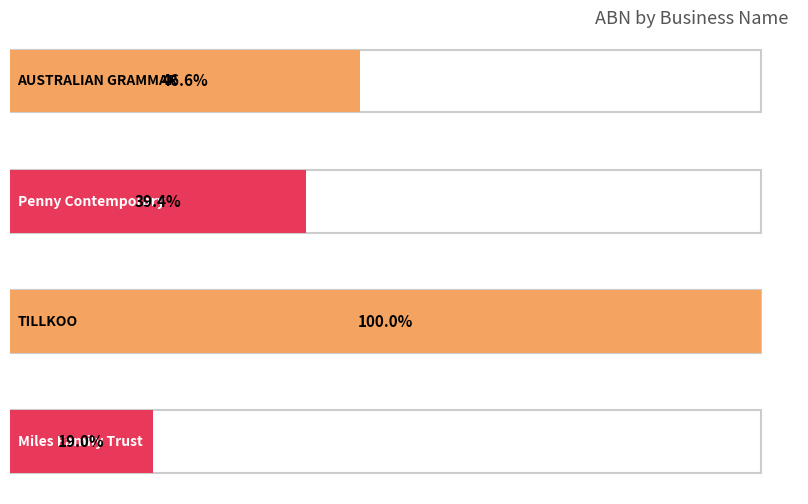

At which category does the chart reach its peak across all series?

TILLKOO